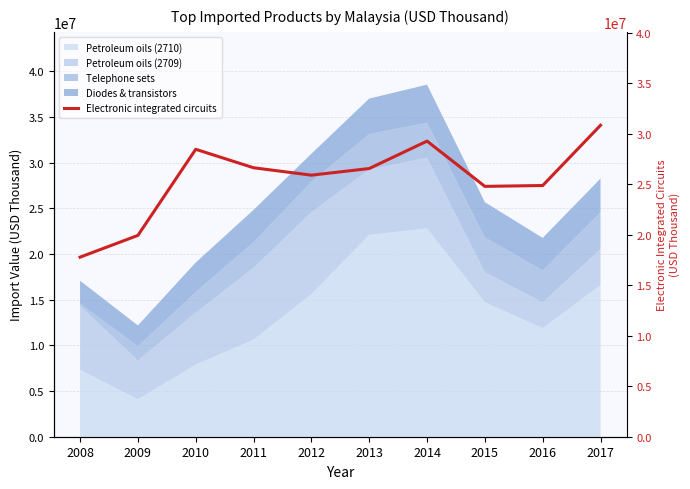

What is the sum of the values at 2008 and 2016?

42651863